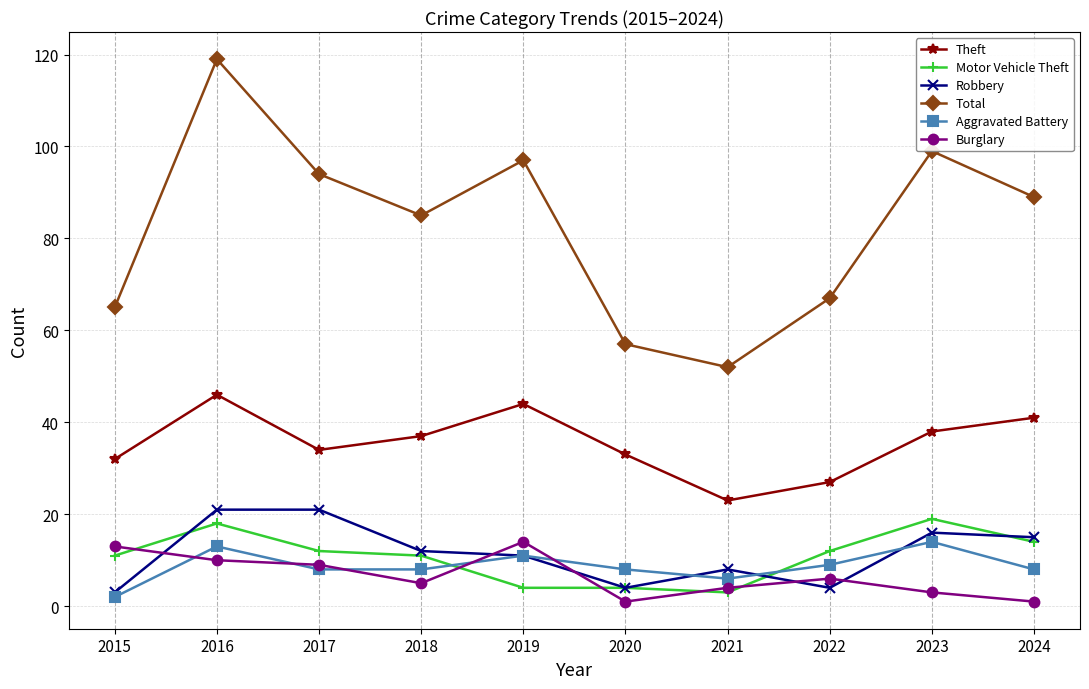

The value of Burglary at 2021 is 4. True or false?

True